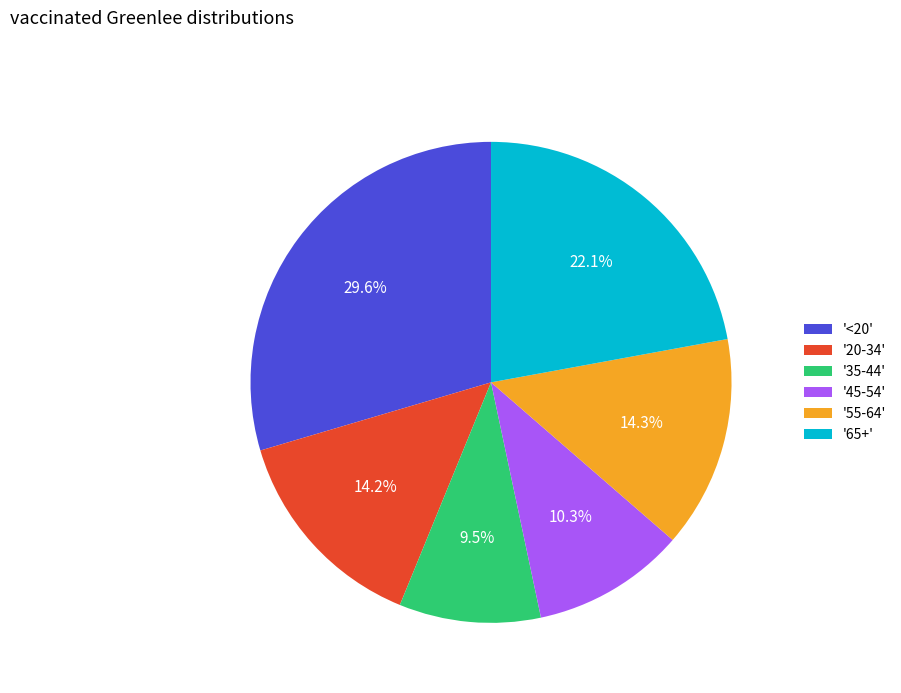

Combined, what portion of the pie is '55-64' and '65+'?

36.4%